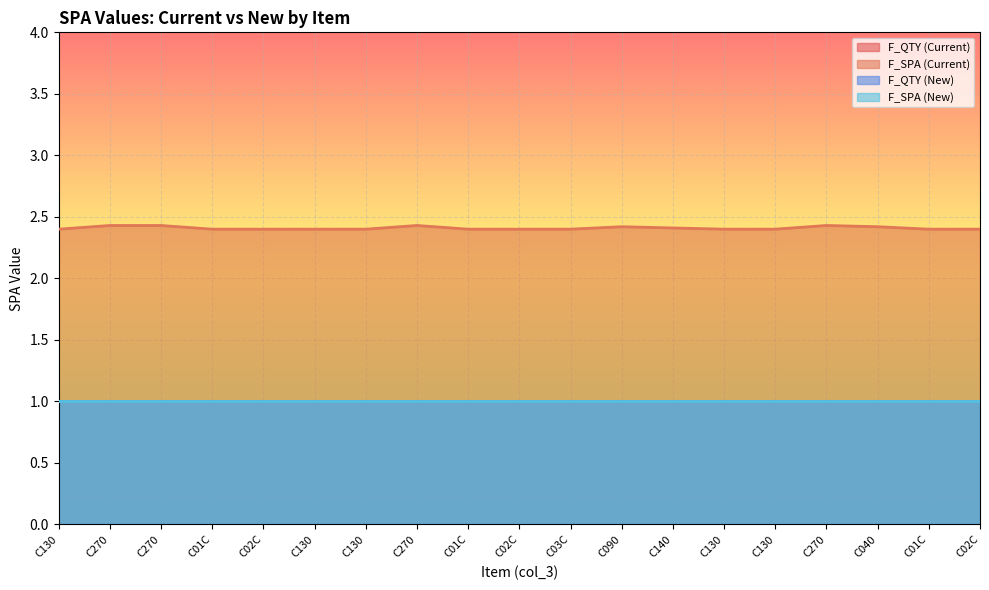

What is the difference between the highest and lowest values at C040?

1.4